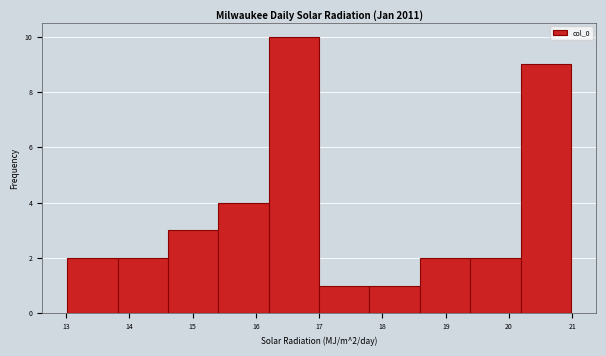

Which range on the x-axis has the tallest bar?

16.2 to 17.0